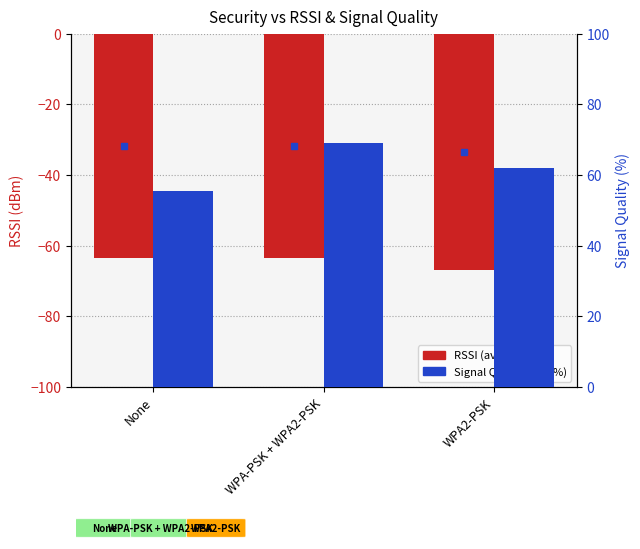

The value of Signal Quality (avg) at WPA2-PSK is 107.0. True or false?

False